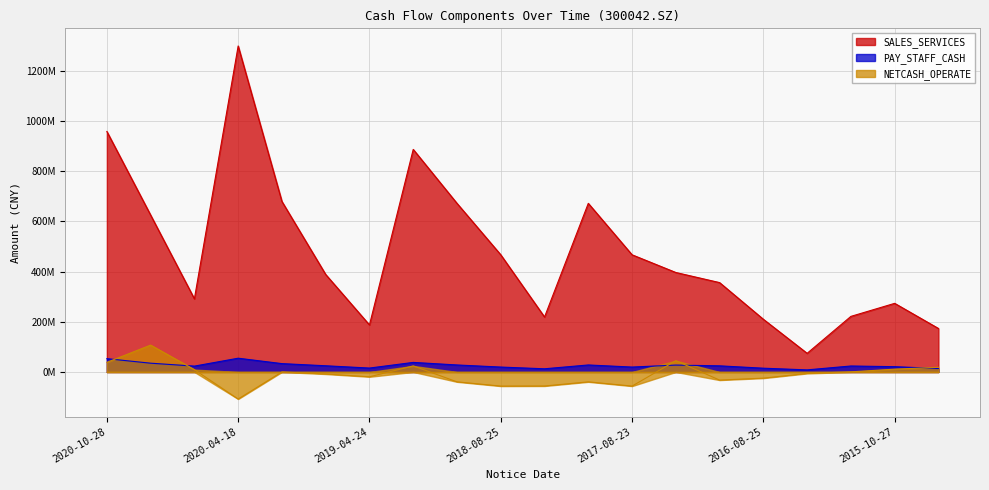

The value of PAY_STAFF_CASH at 2015-10-27 is 36775150.5. True or false?

False